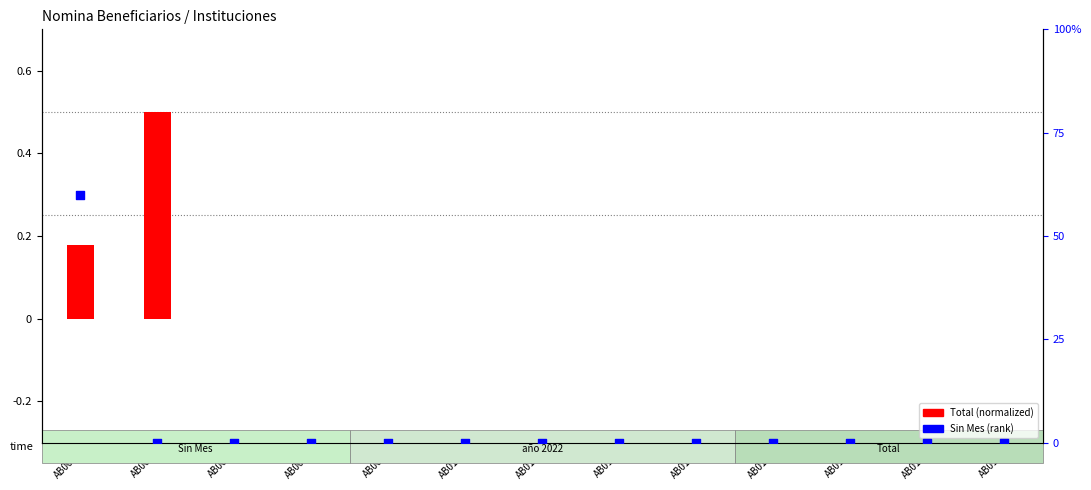

Which series contains the lowest Y value?

Total (normalized)